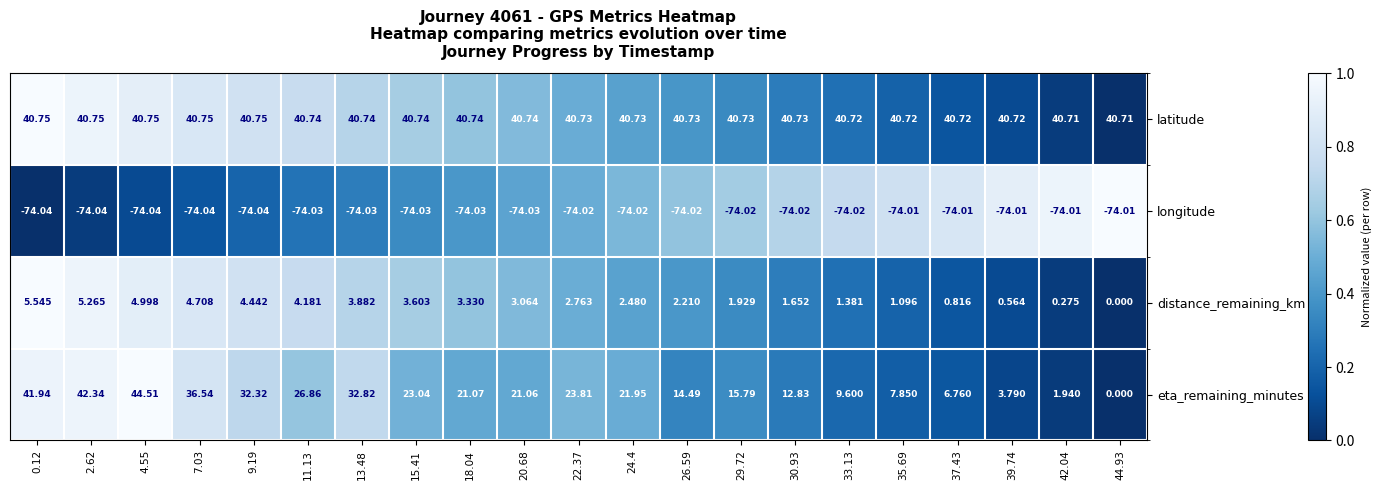

How many data points in distance_remaining_km are above 2?

13